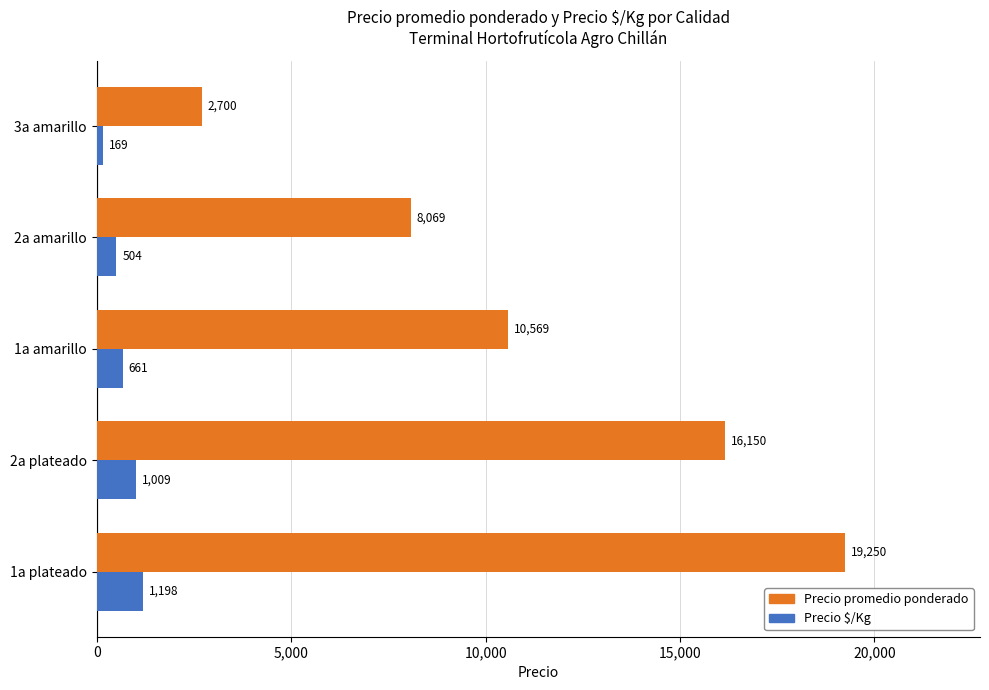

Between 2a plateado and 2a amarillo, which series saw the biggest shift?

Precio promedio ponderado